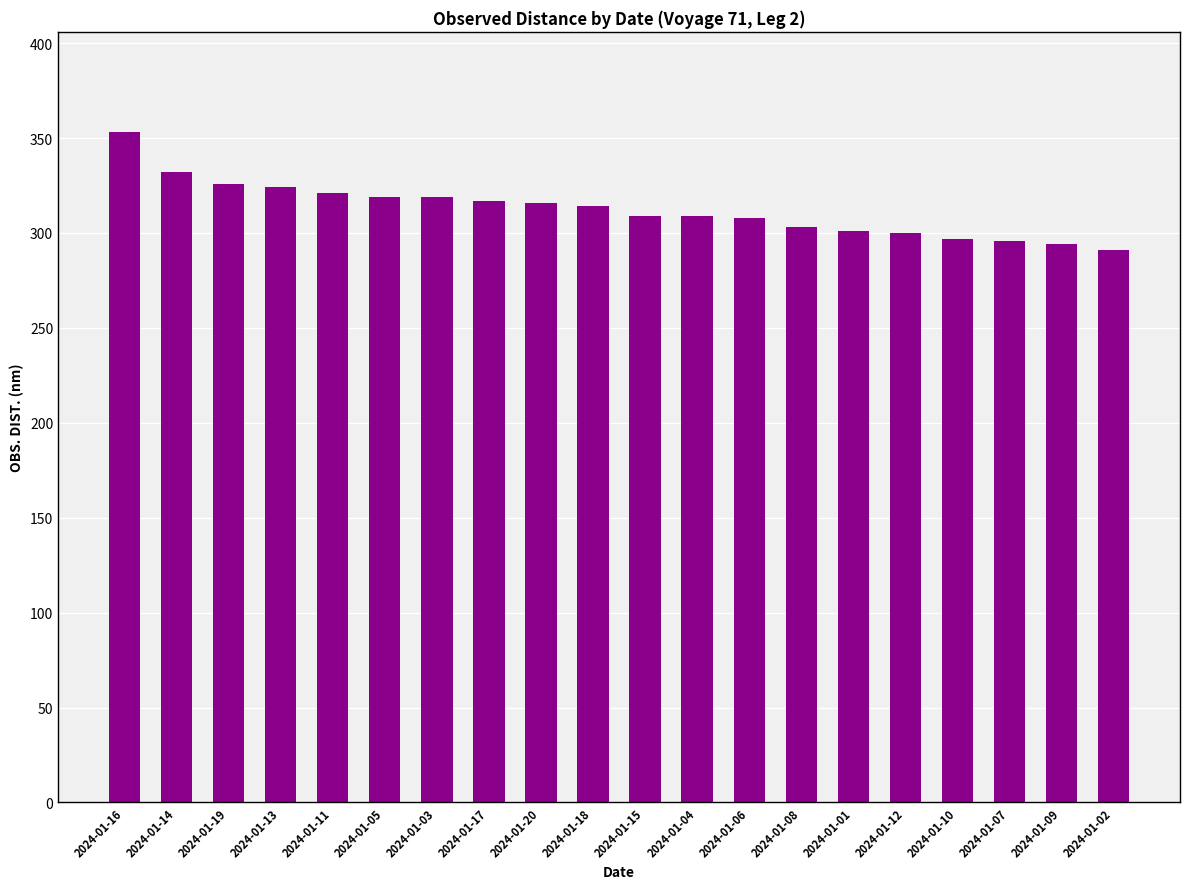

How many categories are shown in the chart?

20